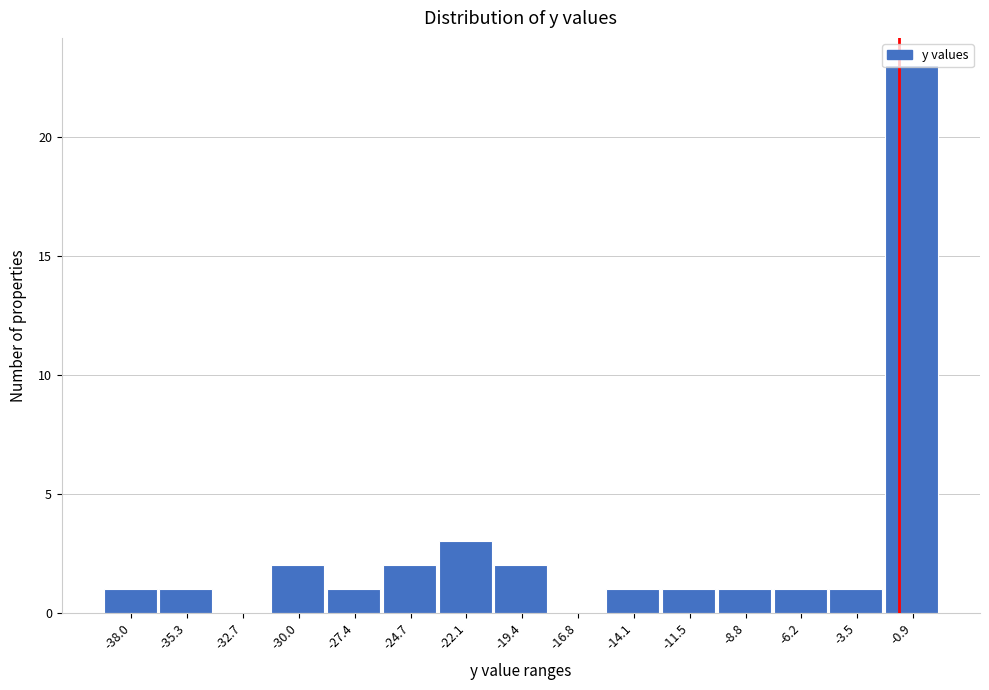

Is it true that the value at -0.9 is 36?

False